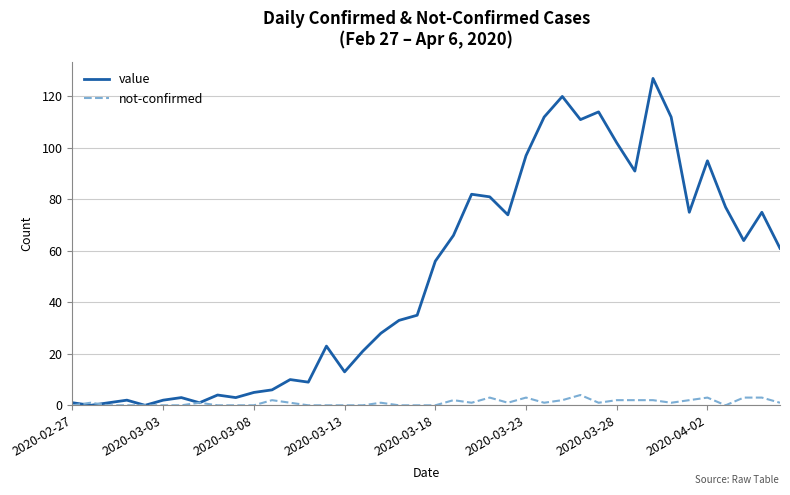

What is the maximum value shown in the chart?

127